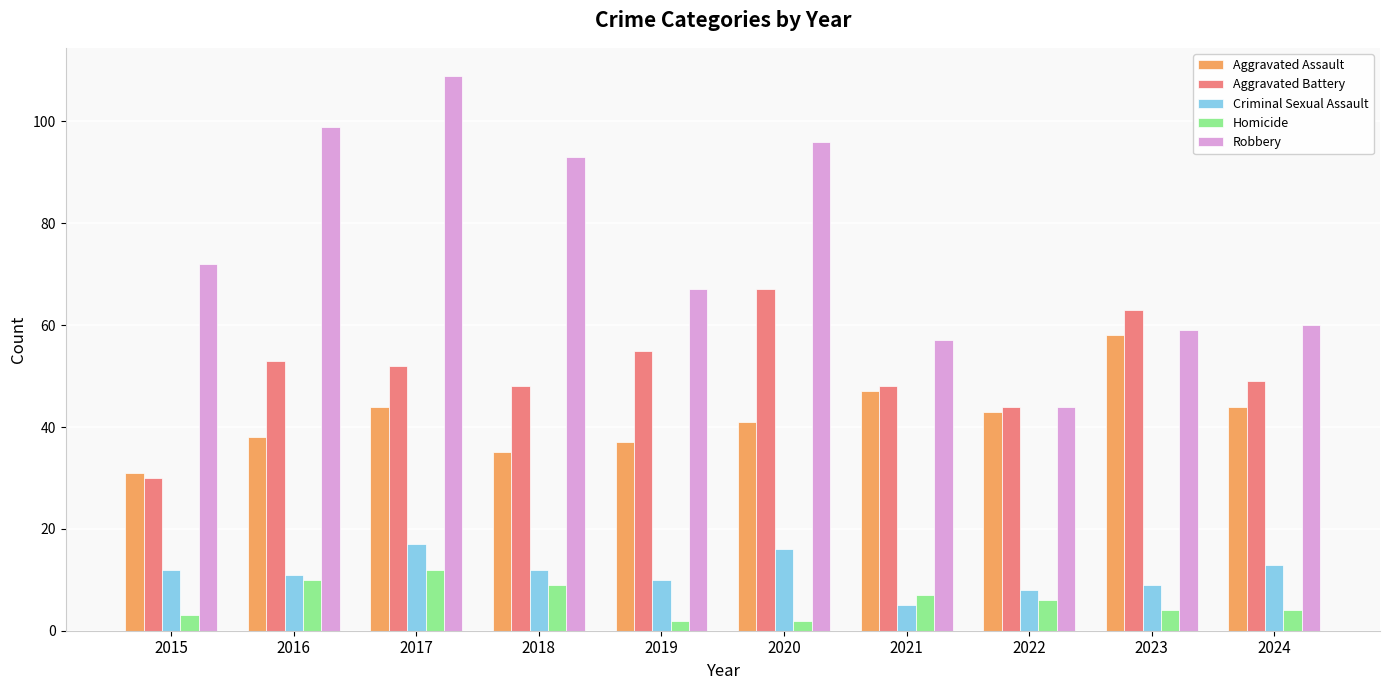

Which series has the largest range (max minus min)?

Robbery